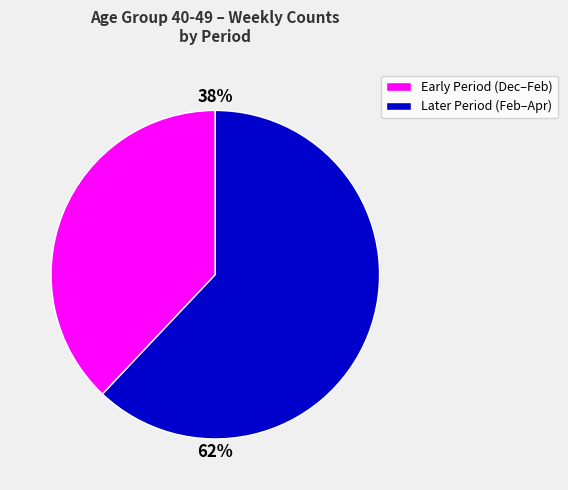

To the nearest percent, what is the average slice percentage?

50%